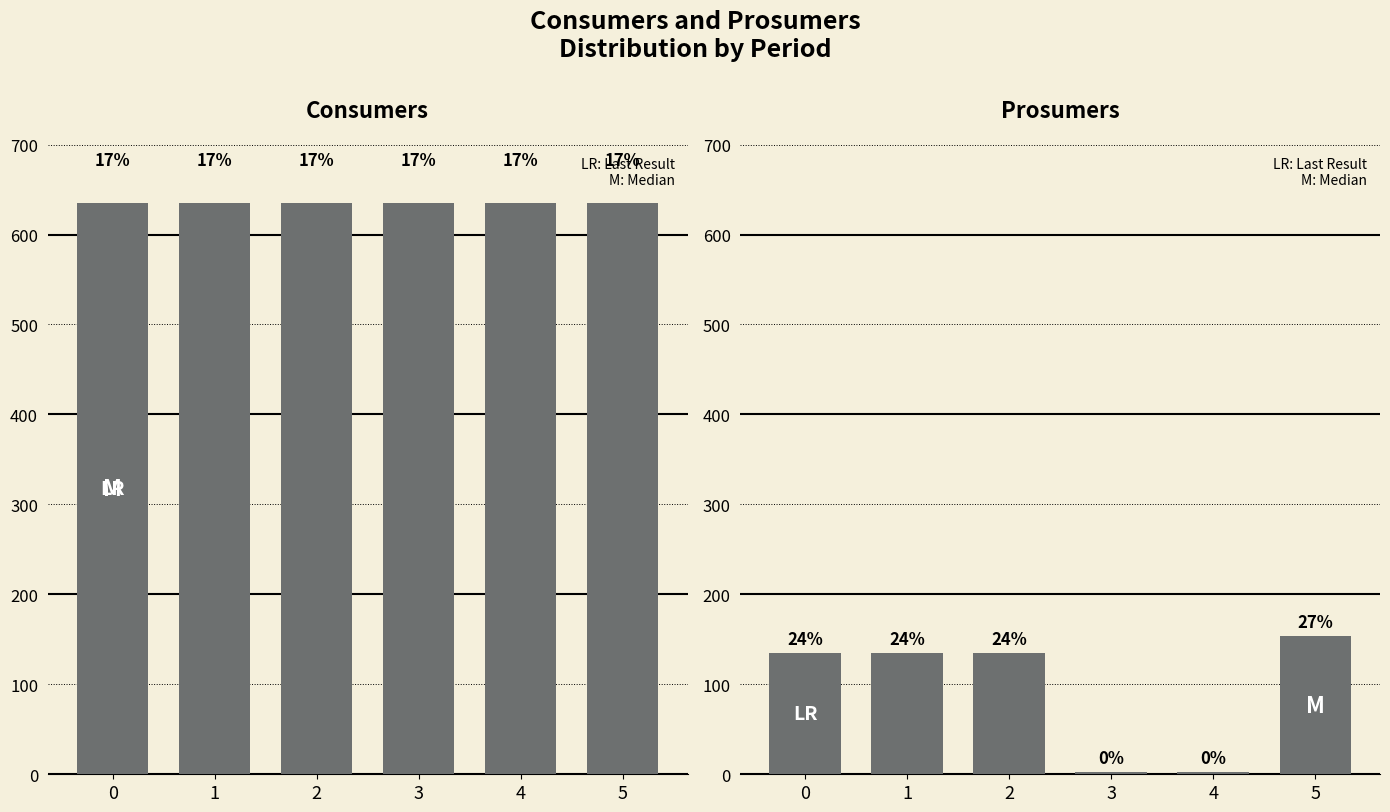

Is it true that Prosumers equals 2 at 3?

True